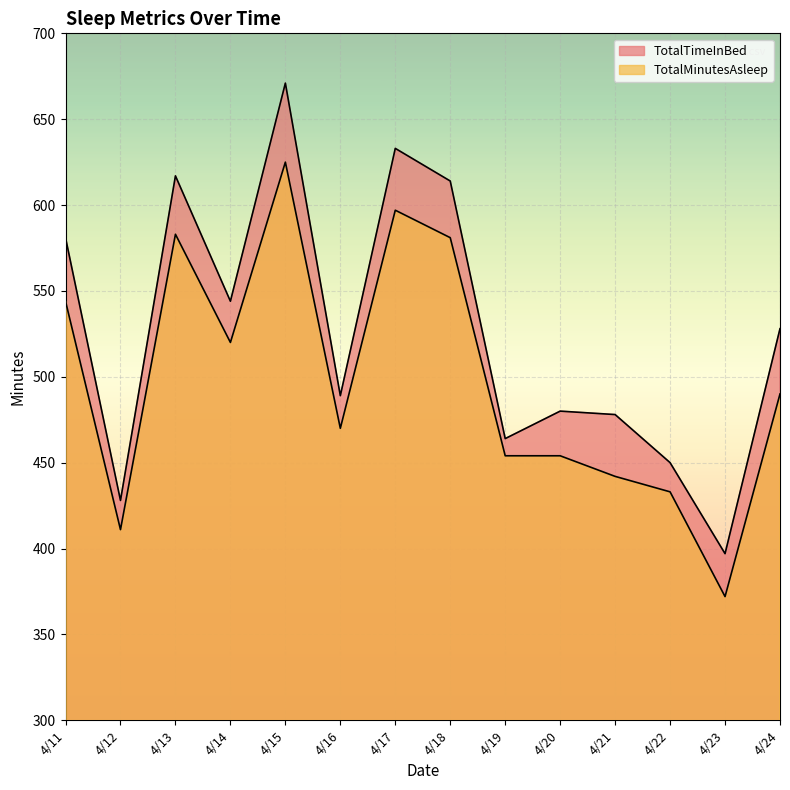

Does the chart display data point markers on the line(s)?

No